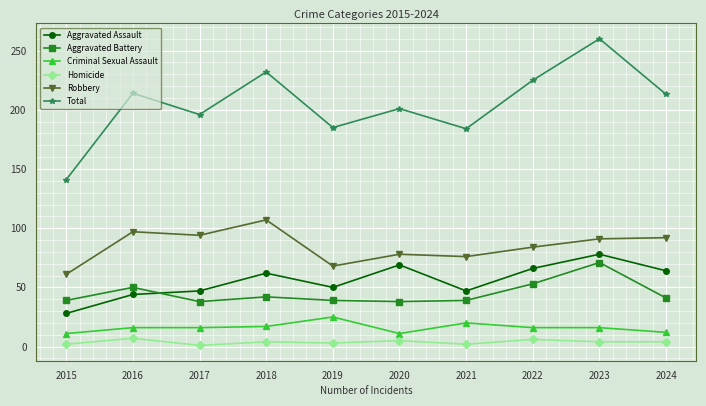

How many data points in Criminal Sexual Assault are less than 16?

3